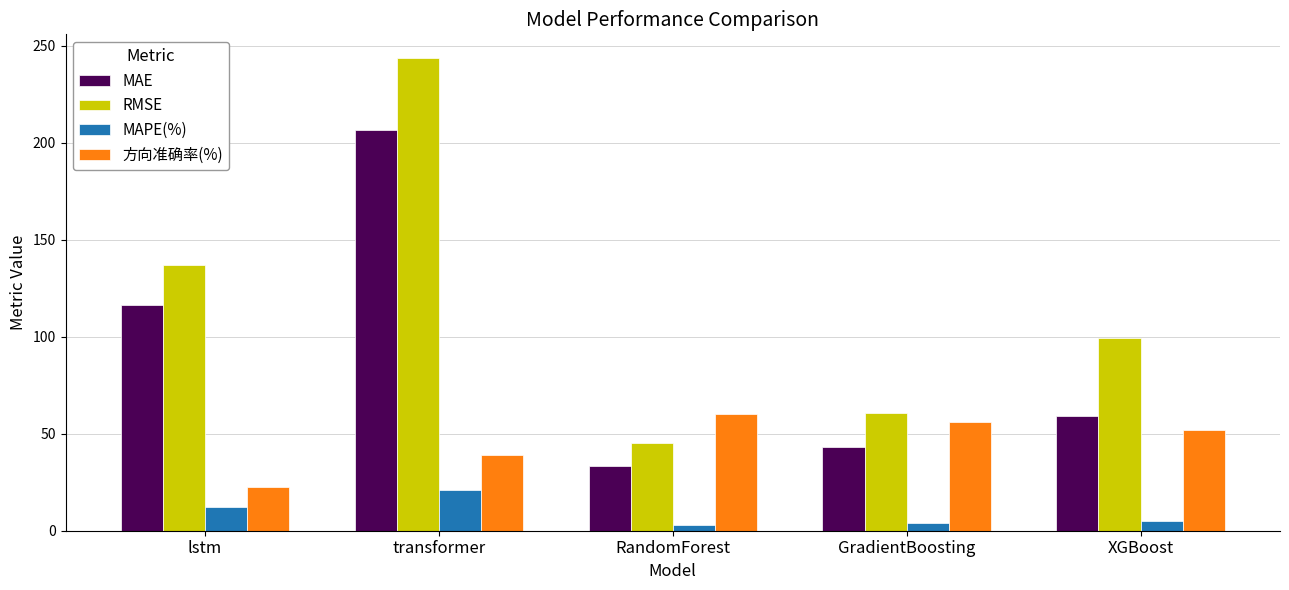

At GradientBoosting, list the series in order from largest to smallest.

RMSE, 方向准确率(%), MAE, MAPE(%)